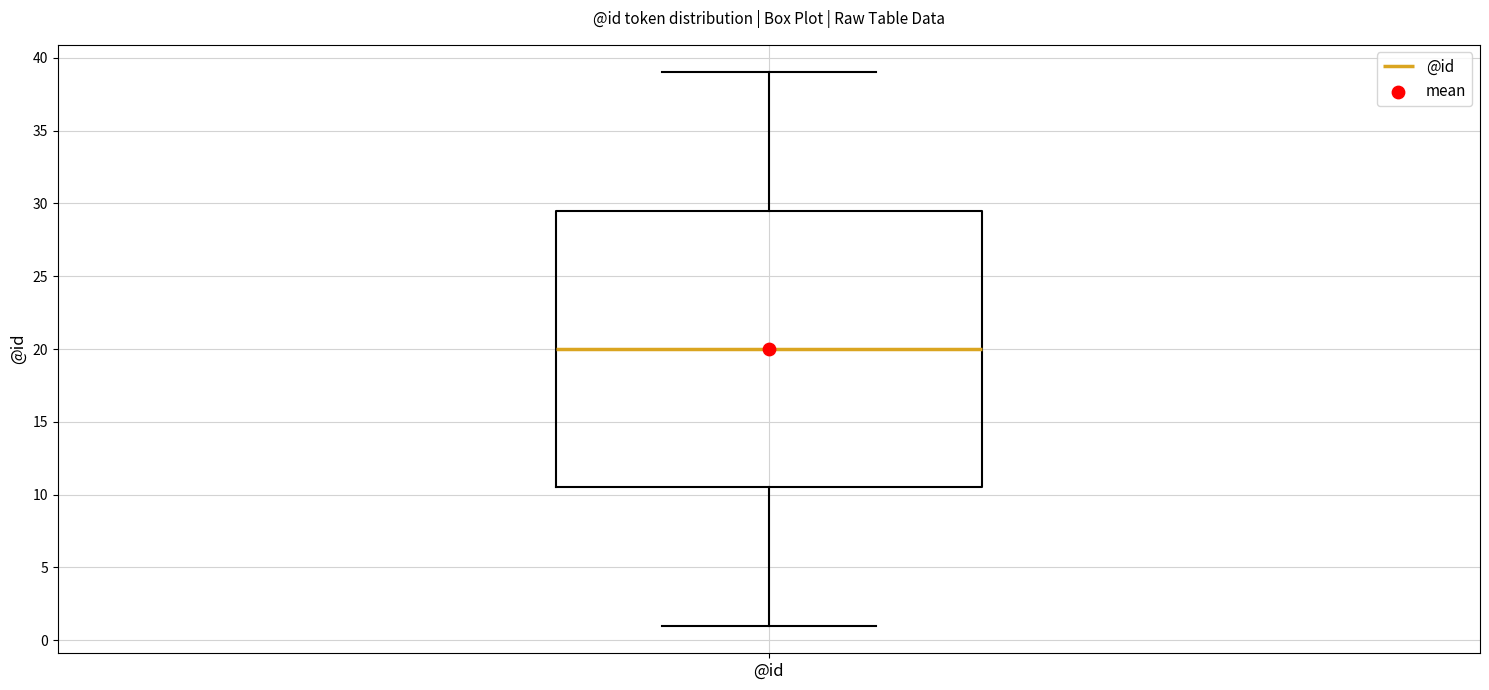

Read this box plot against the y-axis: the position of the median line, the range covered by the box, and the ends of both whiskers. The values are not printed on the chart, so give them approximately, as read against the axis.

median 20.0, box 10.5 to 29.5, whiskers 1.0 to 39.0